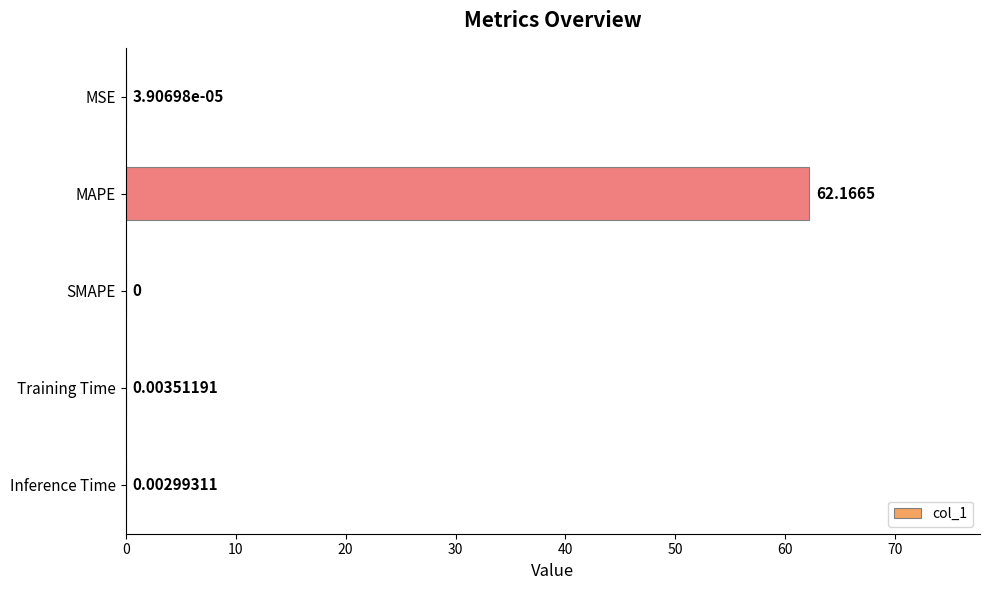

At which category does the chart reach its peak across all series?

MAPE